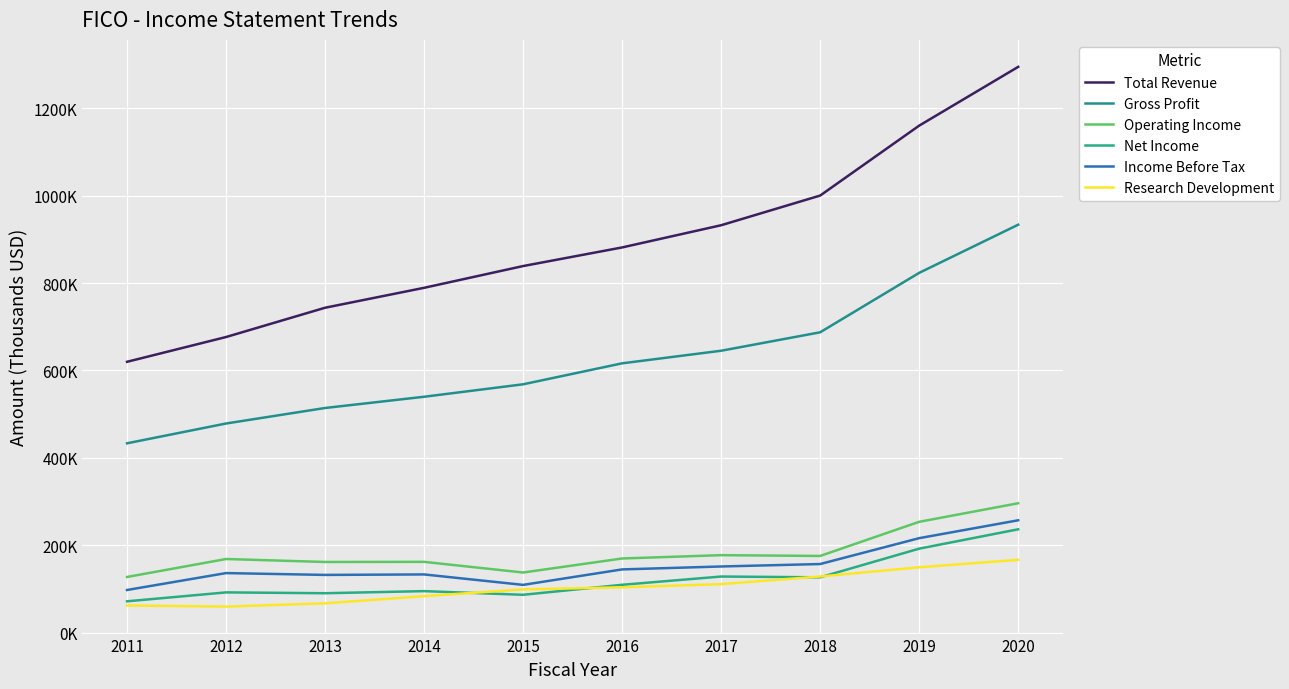

Is this an area chart (filled region under the line)?

No